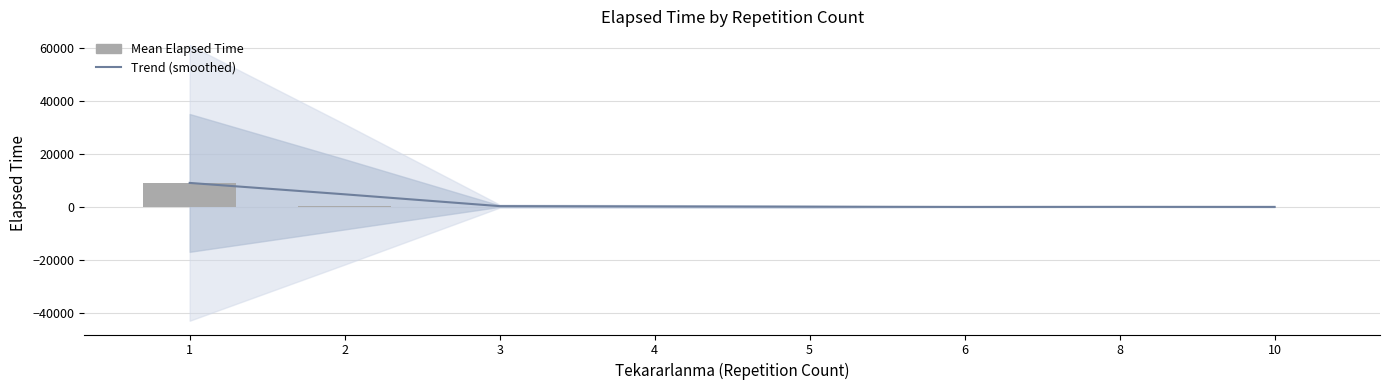

What is the difference between the maximum and second lowest values in the Trend (smoothed) series?

9066.8